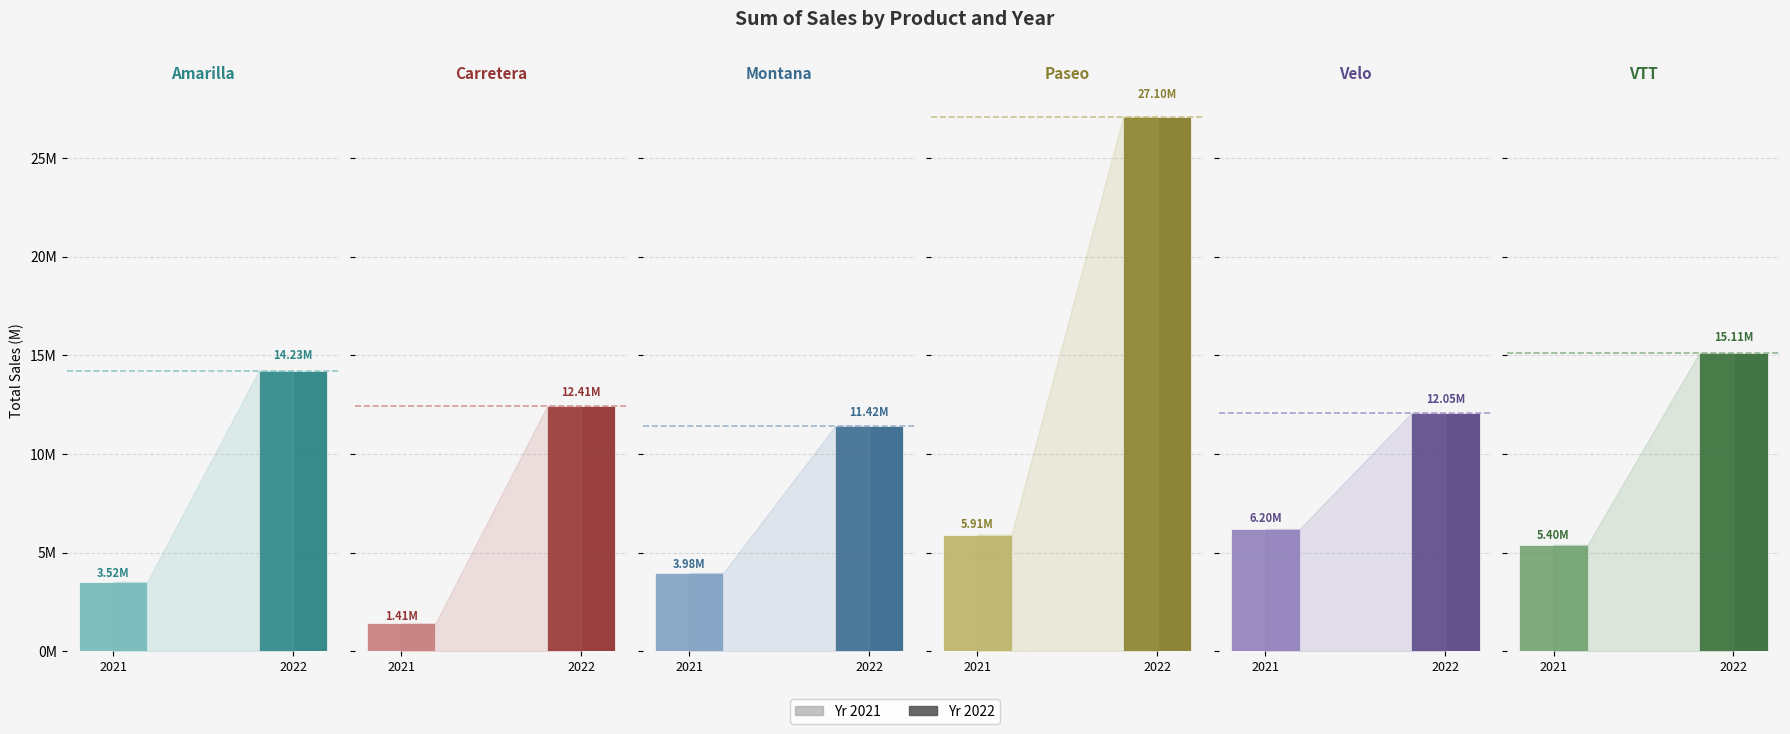

What is the difference between the maximum and minimum values in the Yr 2021 series?

4790433.9